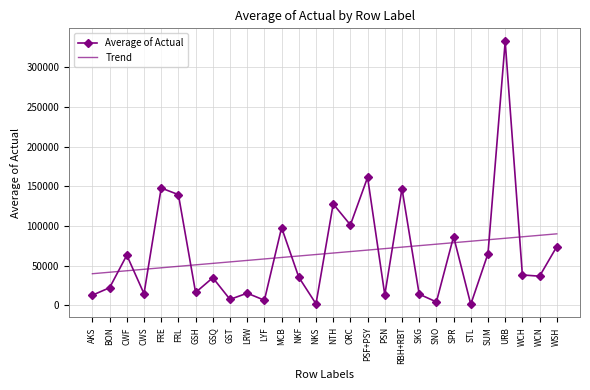

Which series ends up on top after the final intersection of Trend and Average of Actual?

Trend